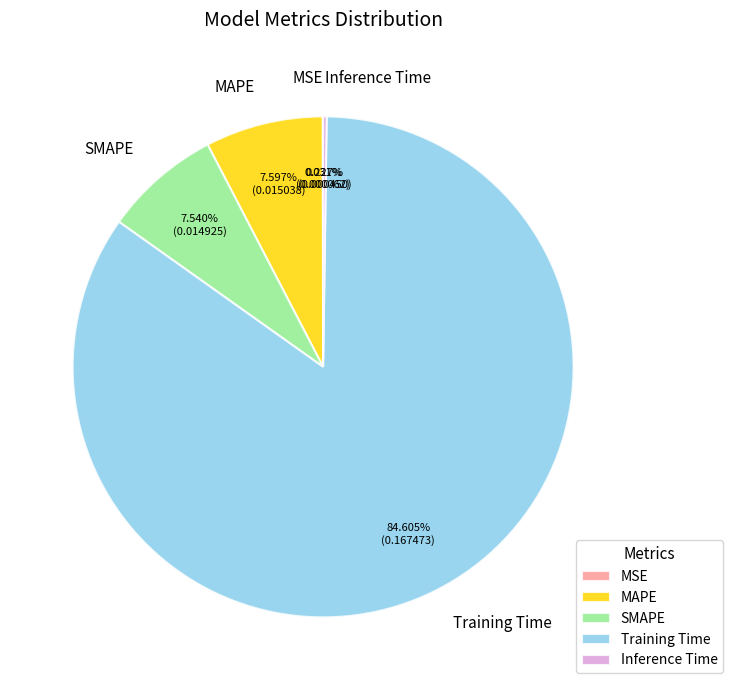

Is there any slice that represents more than half of the pie?

Yes